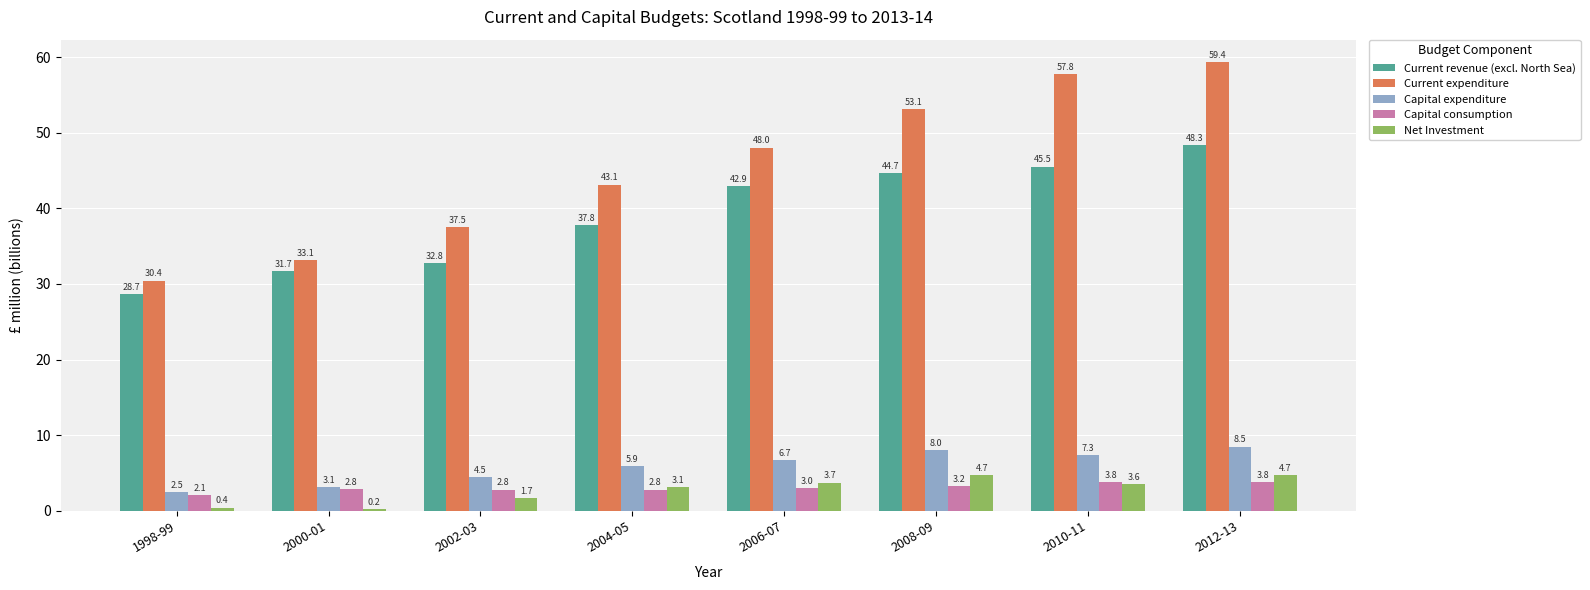

At which category is the sum across all series the highest?

2012-13